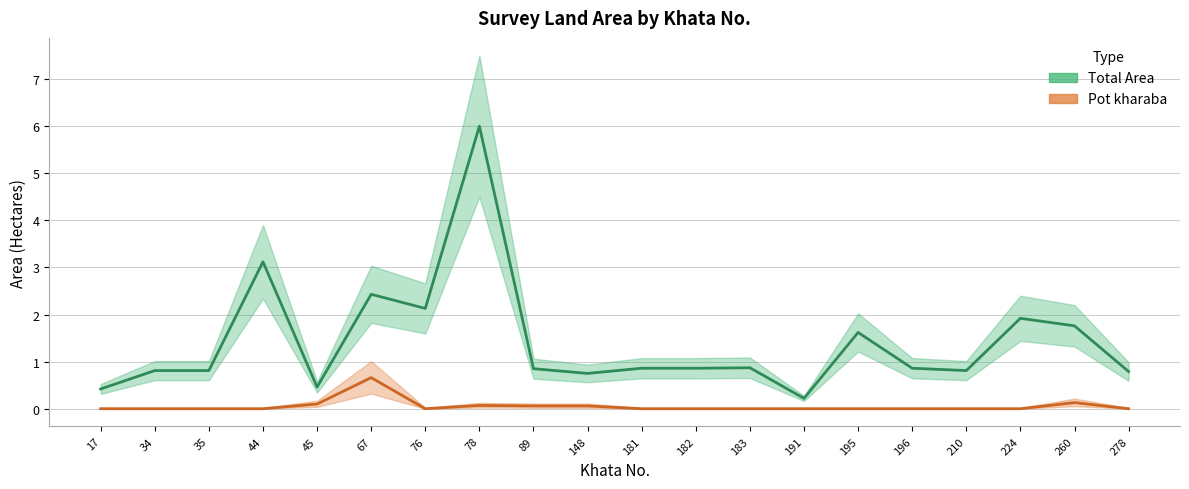

Where is Pot kharaba nearest to the value 0?

17